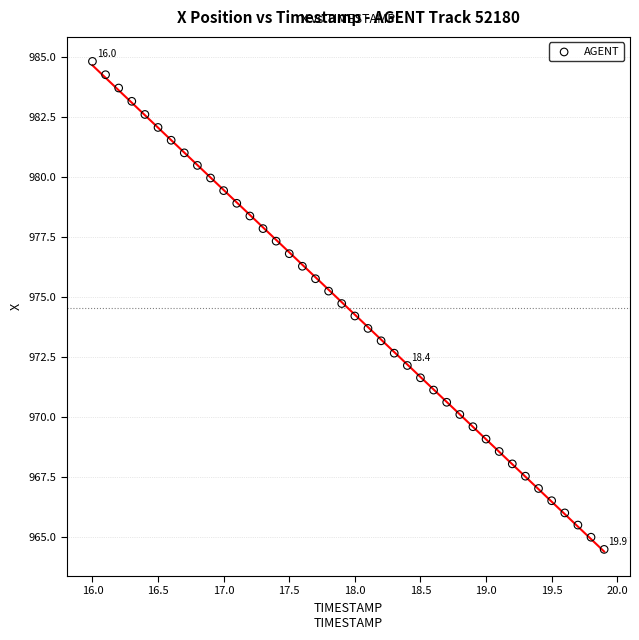

What is the range of X values (max minus min)?

3.9